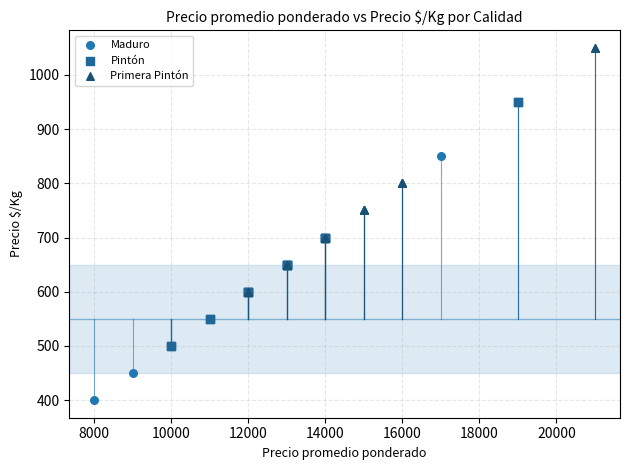

Which series reaches the maximum Y coordinate?

Primera Pintón